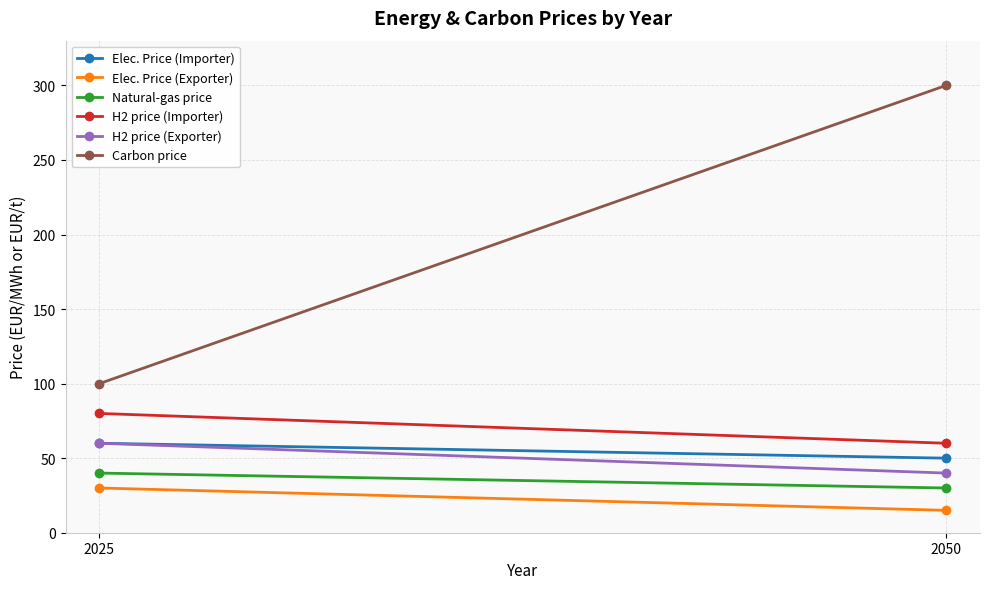

The H2 price (Importer) series shows 80 at 2025. True or false?

True